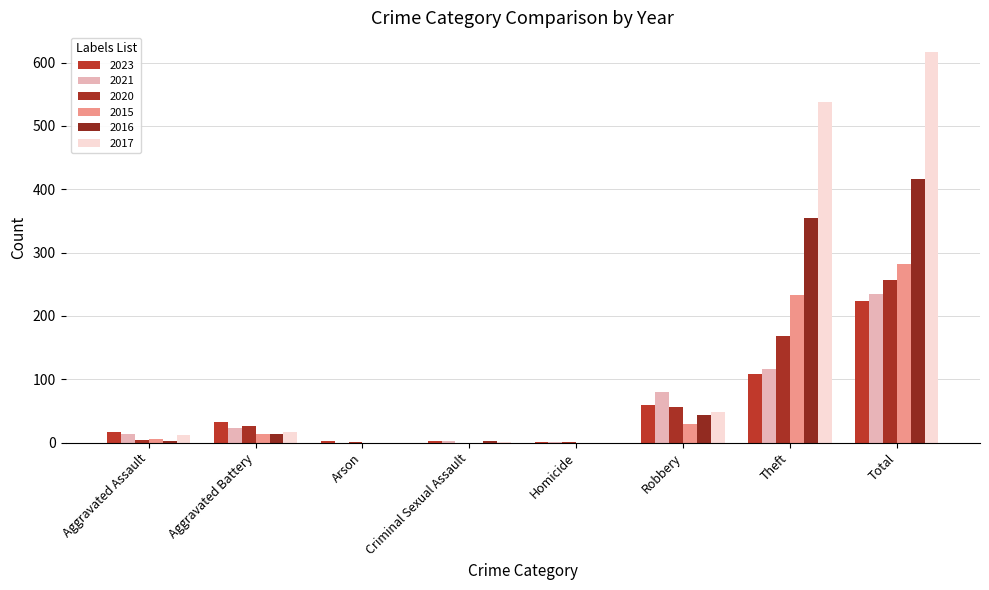

What is the total value across all series at Aggravated Assault?

55